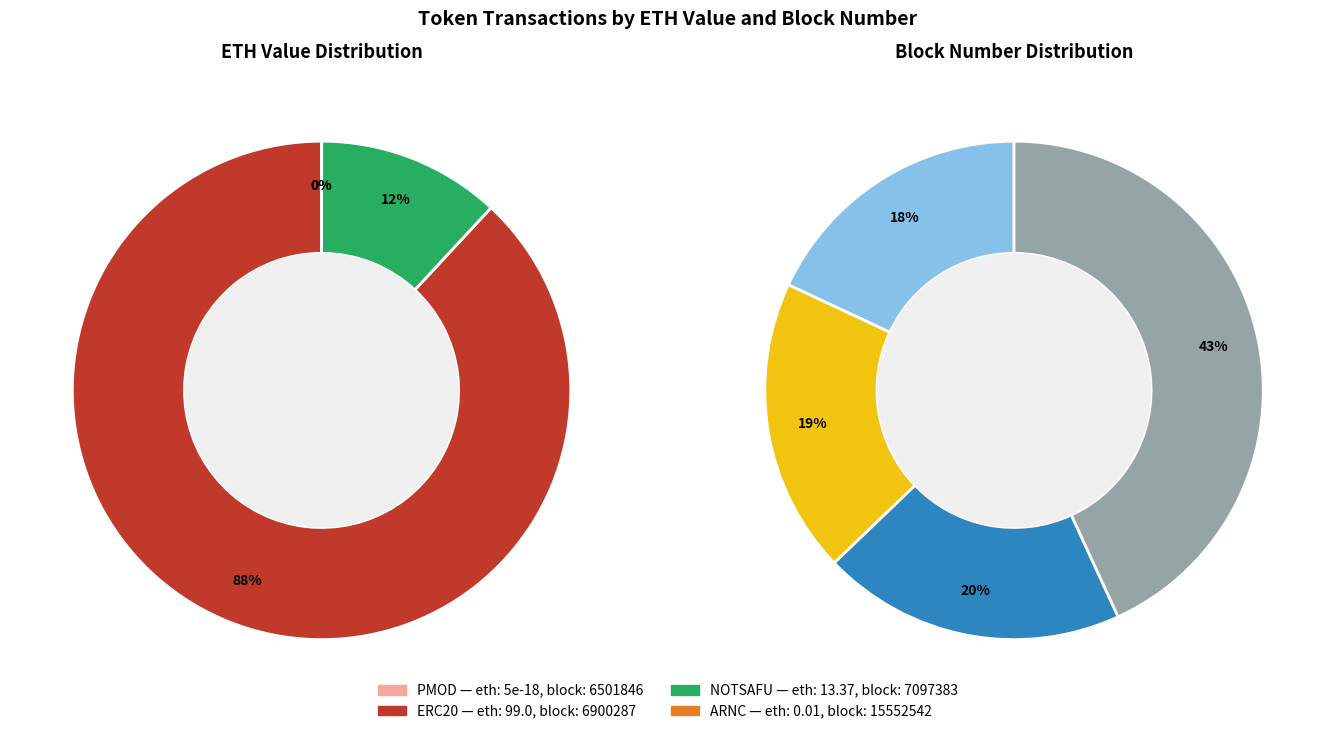

What percentage do Row 1 (ERC20) and Row 3 (ARNC) together represent?

88.1%